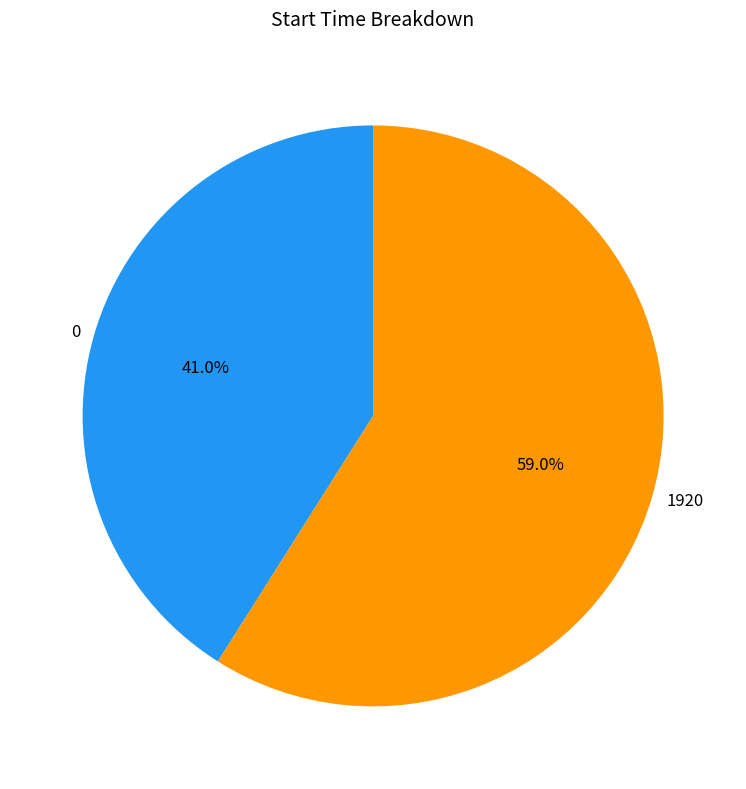

Which slice represents more than half of the pie?

1920